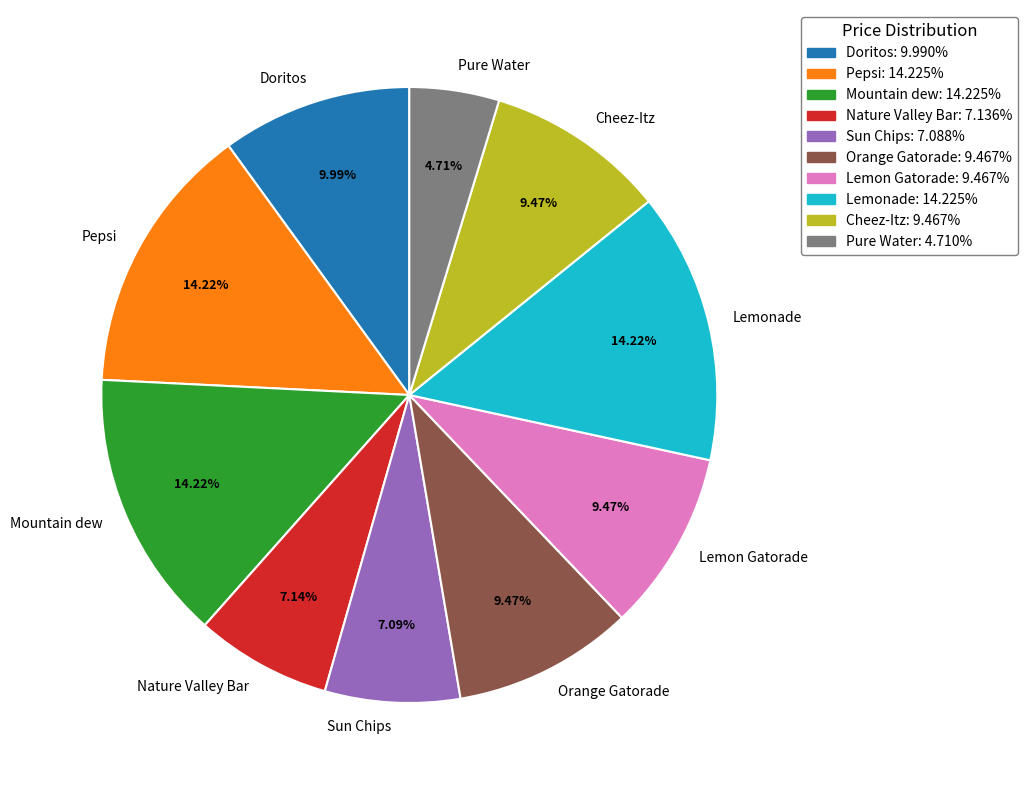

Combined, what portion of the pie is Orange Gatorade and Doritos?

19.5%